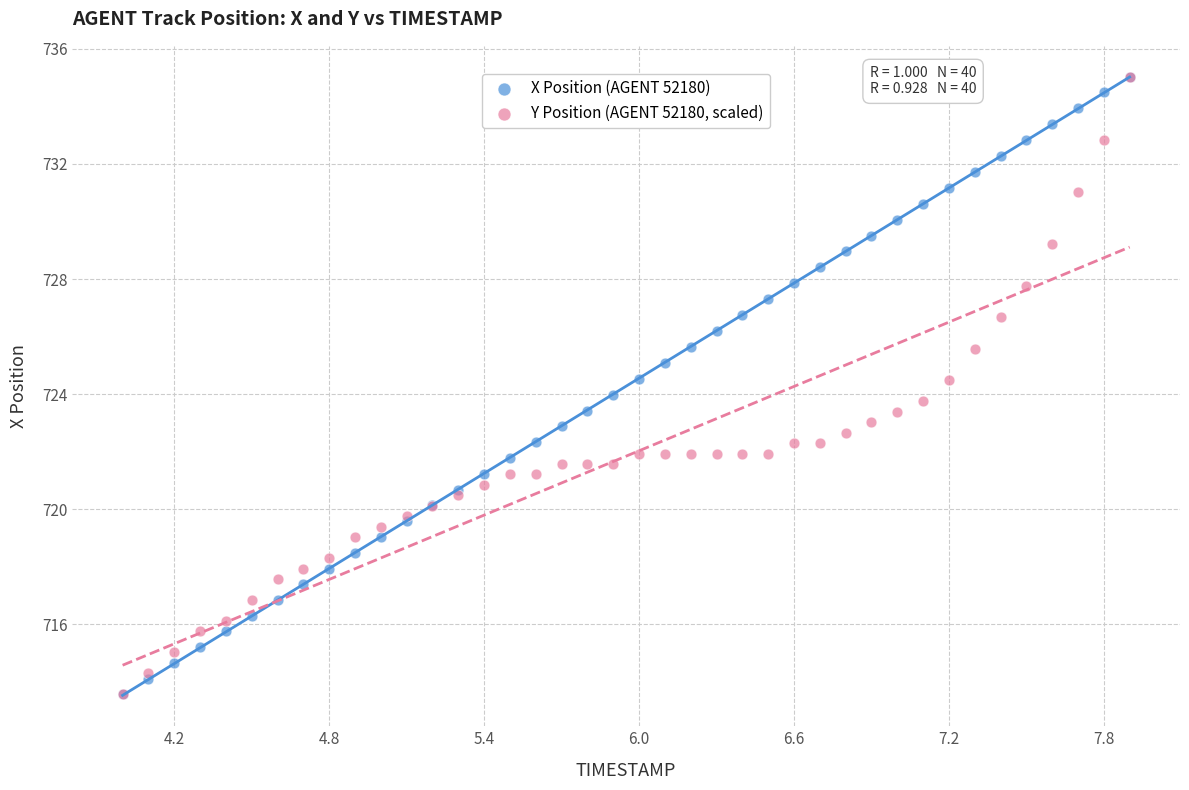

What are all the series names shown in the legend?

X Position (AGENT 52180), Y Position (AGENT 52180, scaled)